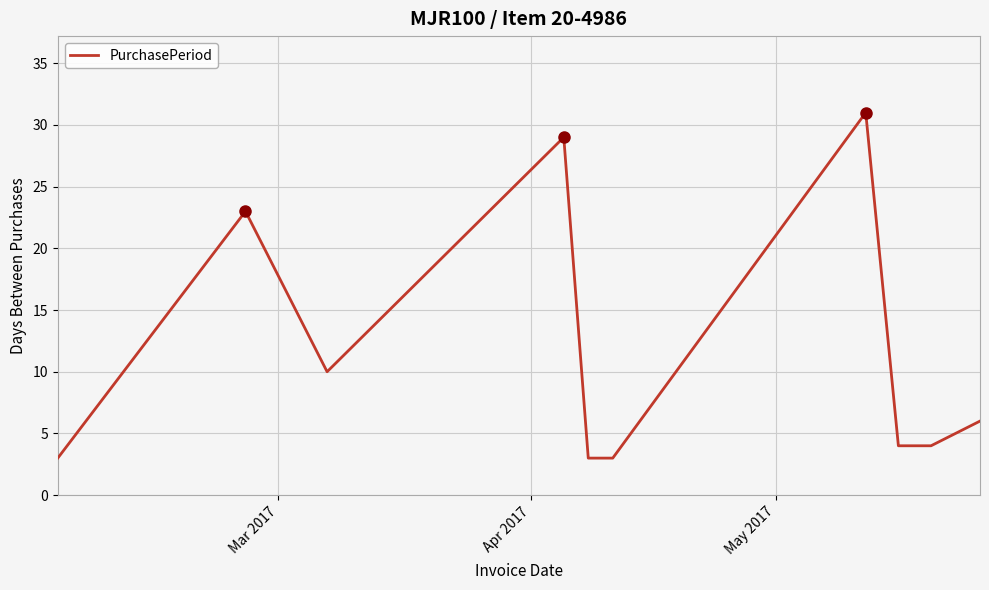

What is the difference between the maximum and minimum values?

28